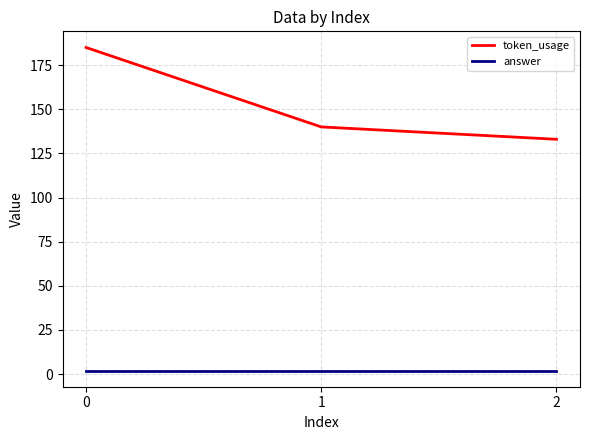

Reading left to right, what are all the values shown in this chart?

token_usage: 0=185	1=140	2=133
answer: 0=2	1=2	2=2